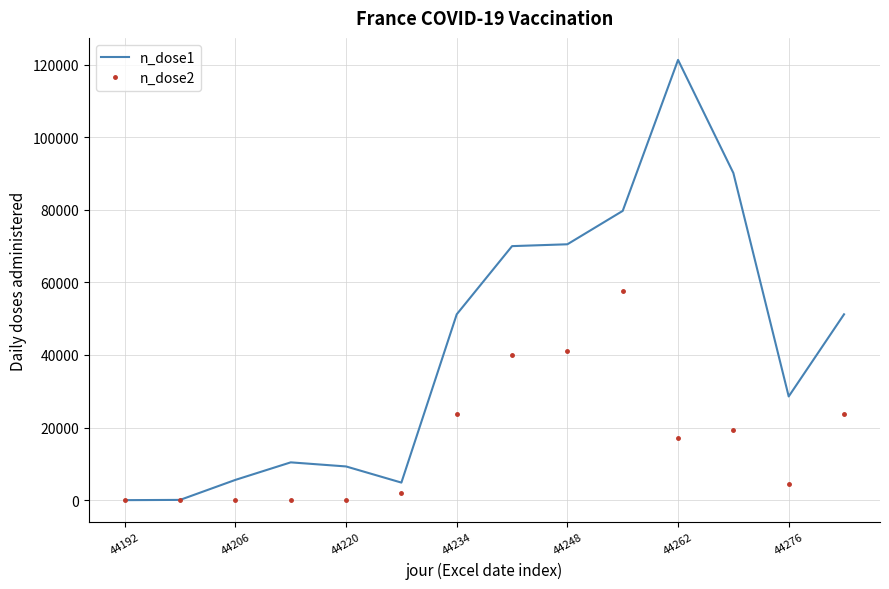

Which series has the largest total across all categories?

n_dose1